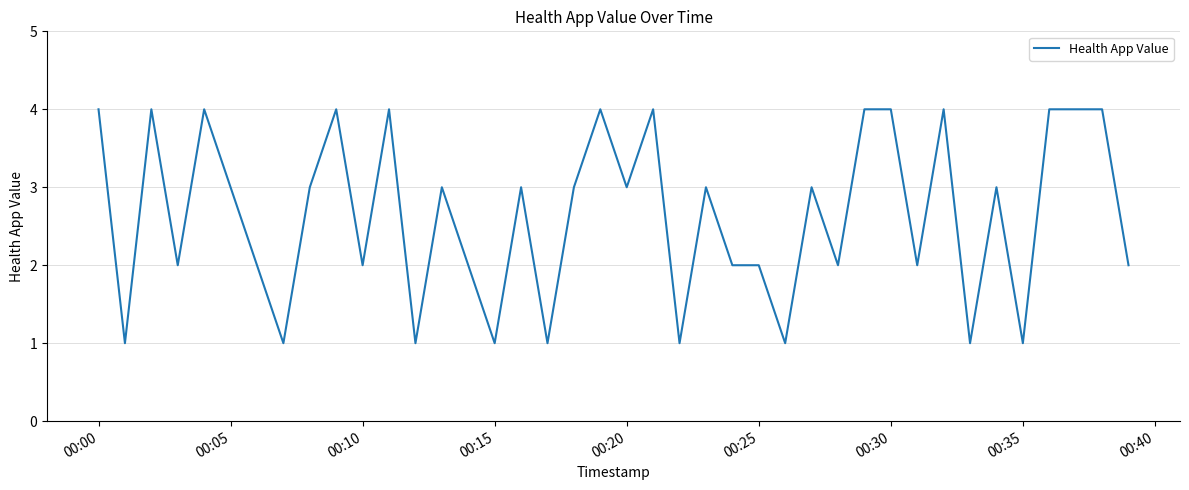

What is the difference between the maximum and minimum values?

3